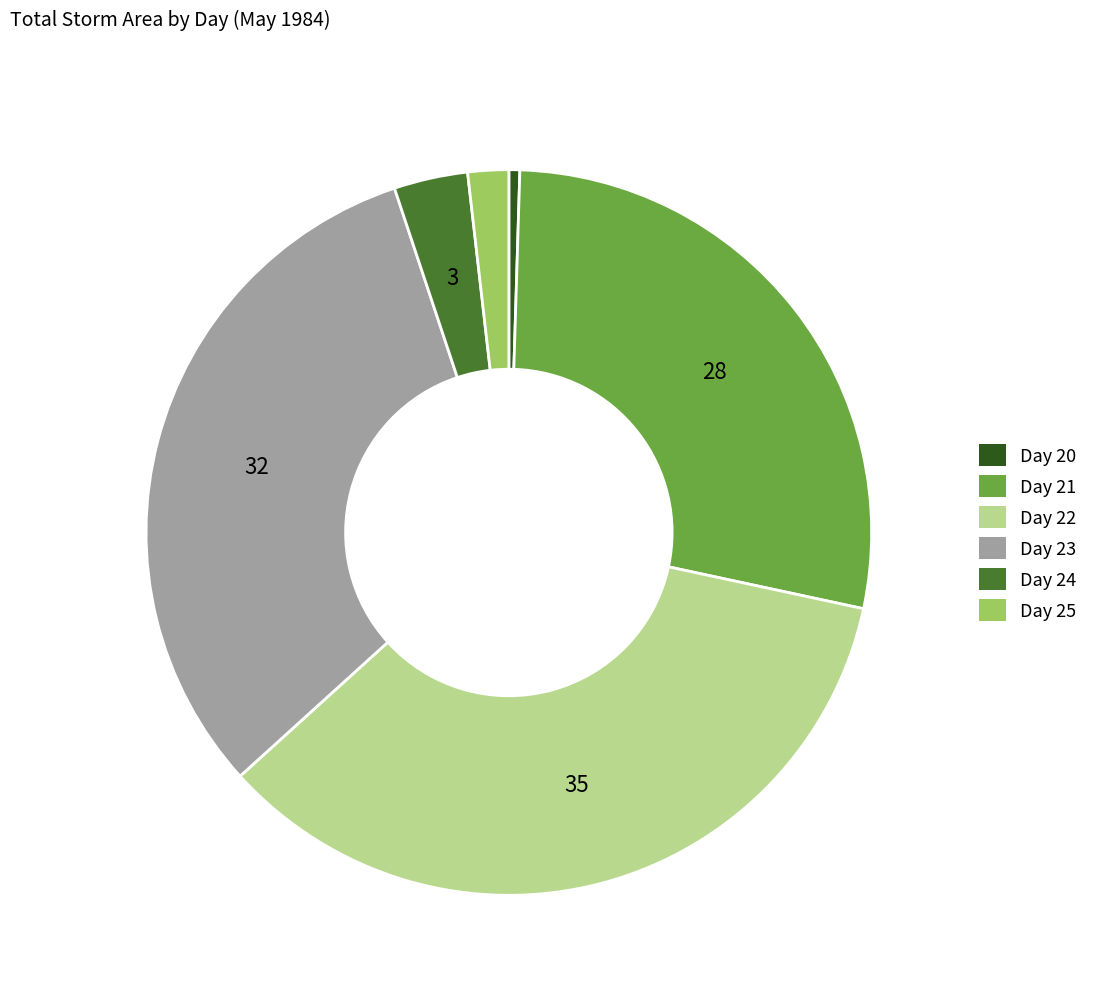

Is there a majority slice in this chart?

No